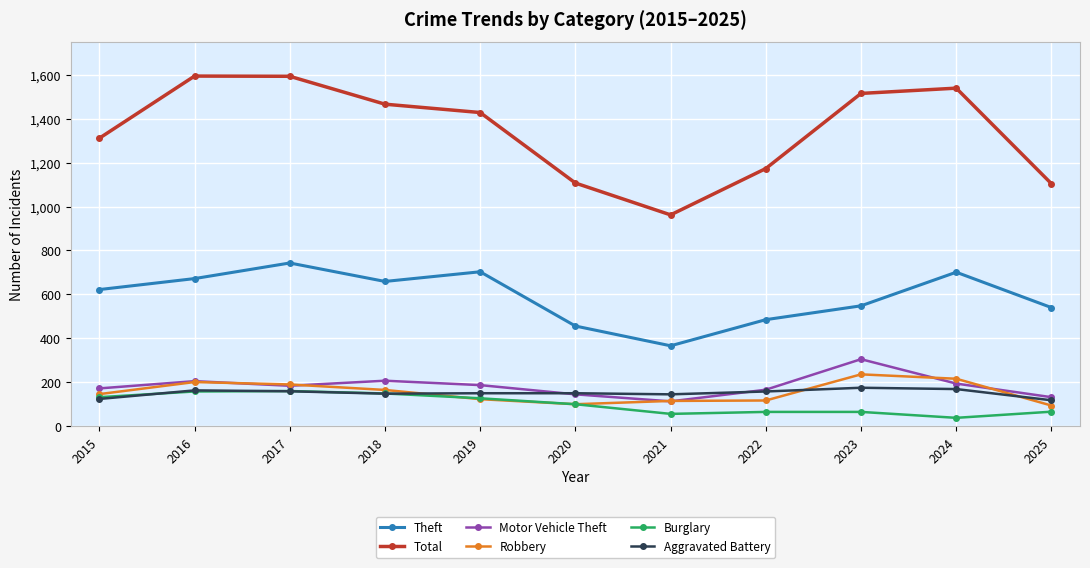

True or false: Total and Burglary cross at least once.

False